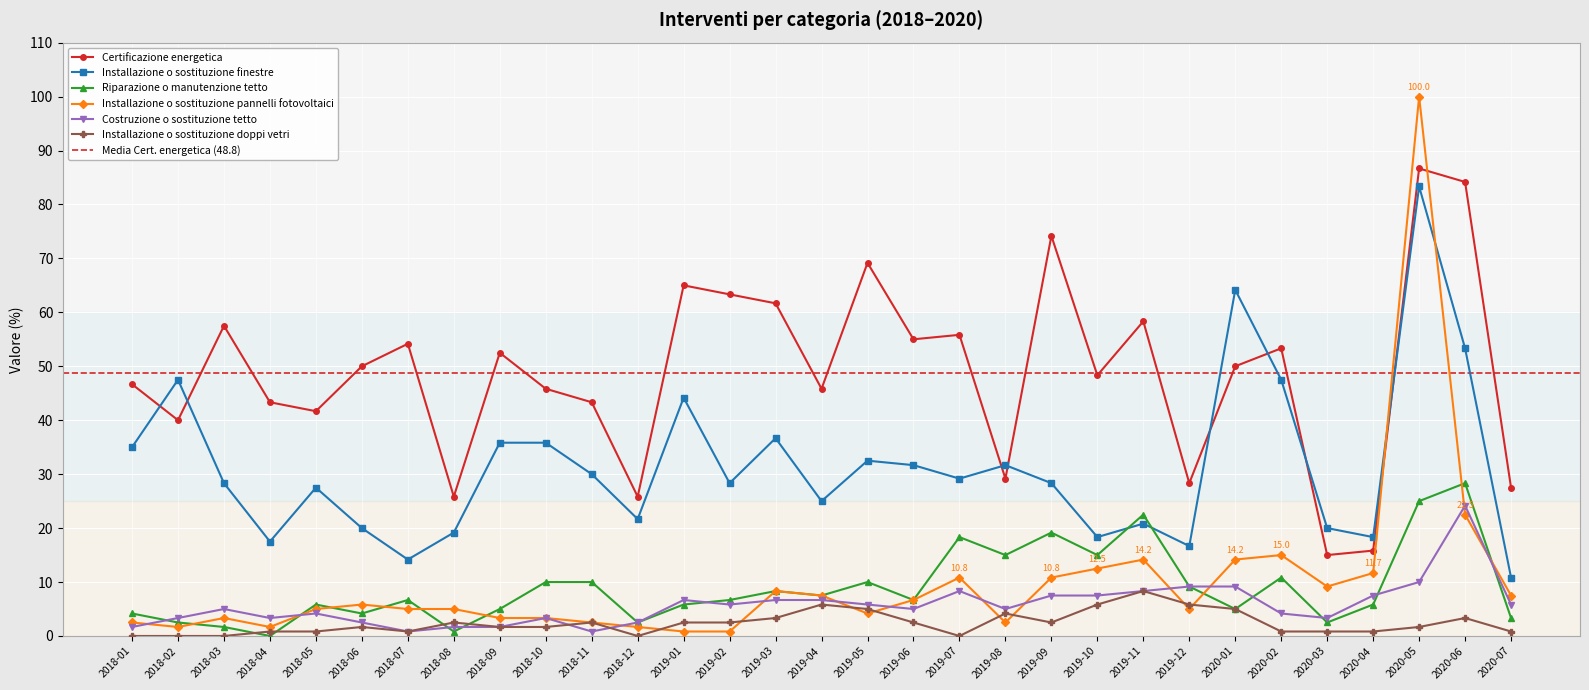

The Installazione o sostituzione doppi vetri series shows 2.7 at 2018-10. True or false?

False